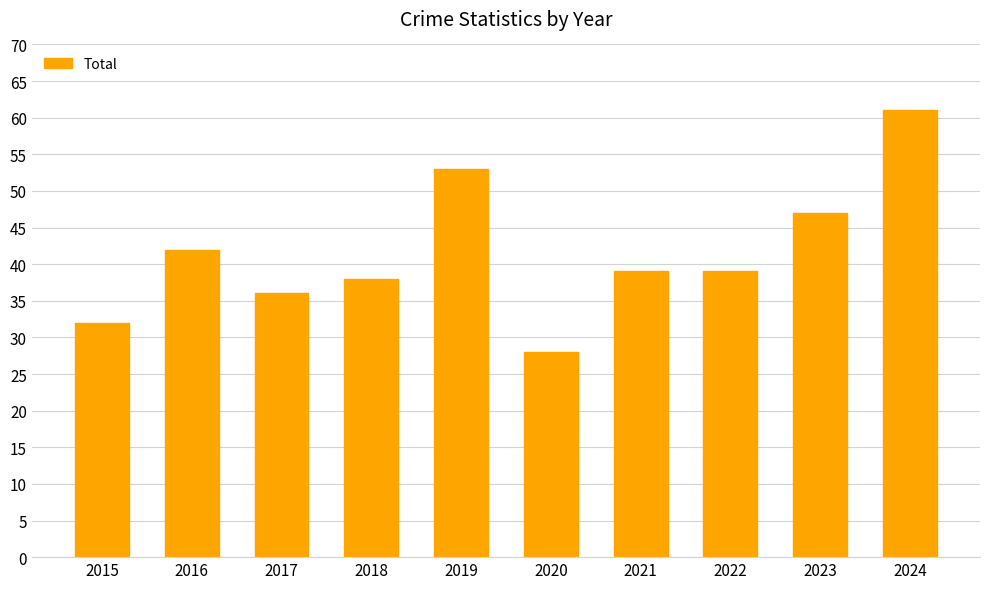

The chart shows a value of 8 at 2021. True or false?

False